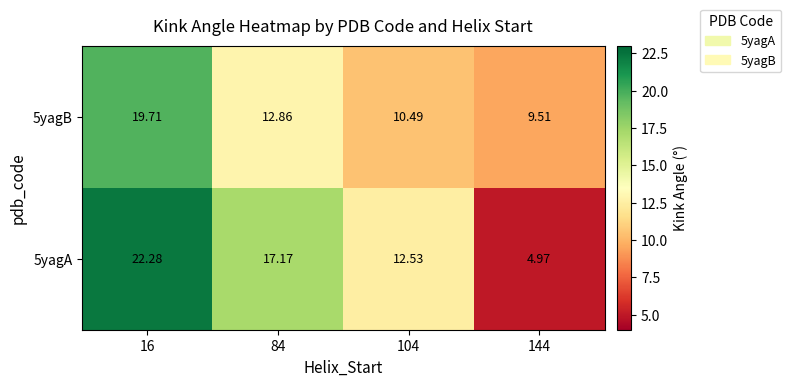

Is the value of 5yagA at 144 greater than the value of 5yagB at 104?

No